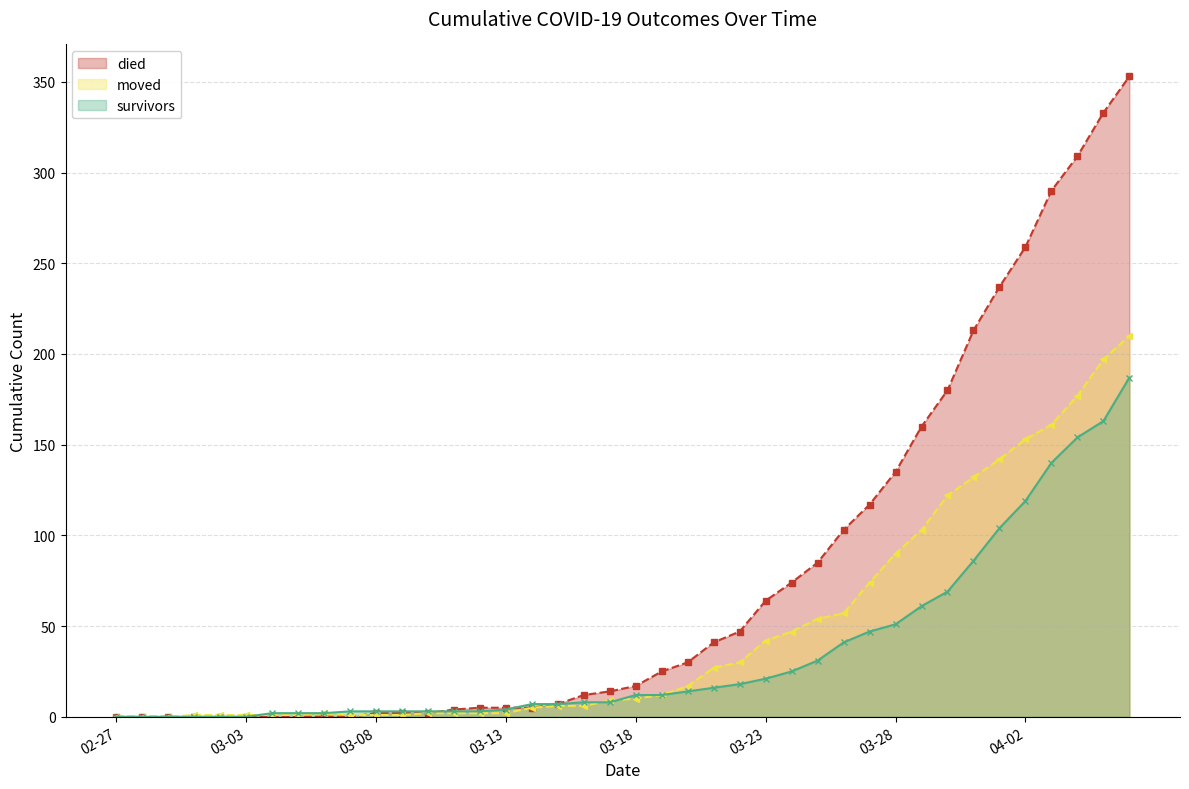

Which series ends up on top after the final intersection of died (line) and moved (line)?

died (line)